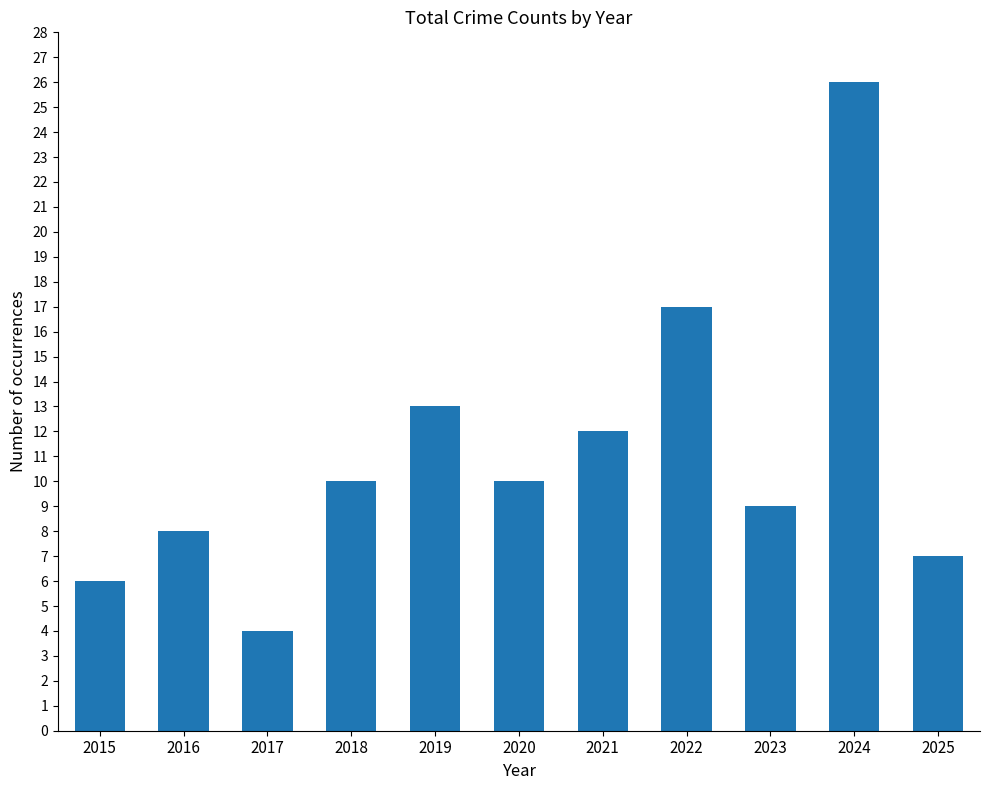

Approximately how many times larger is the value at 2022 compared to 2019?

1.3